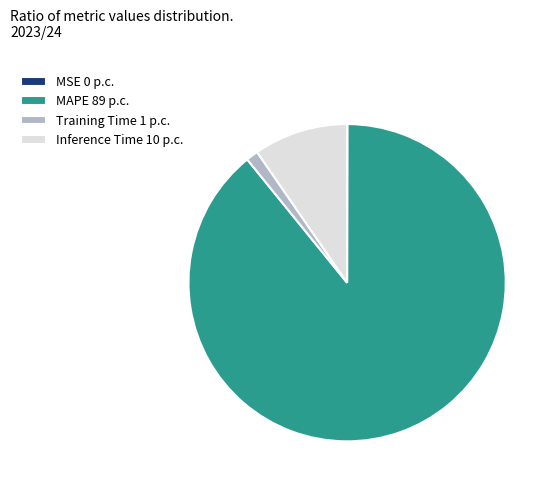

Do MAPE 89 p.c. and Training Time 1 p.c. together represent more than half of the pie?

Yes